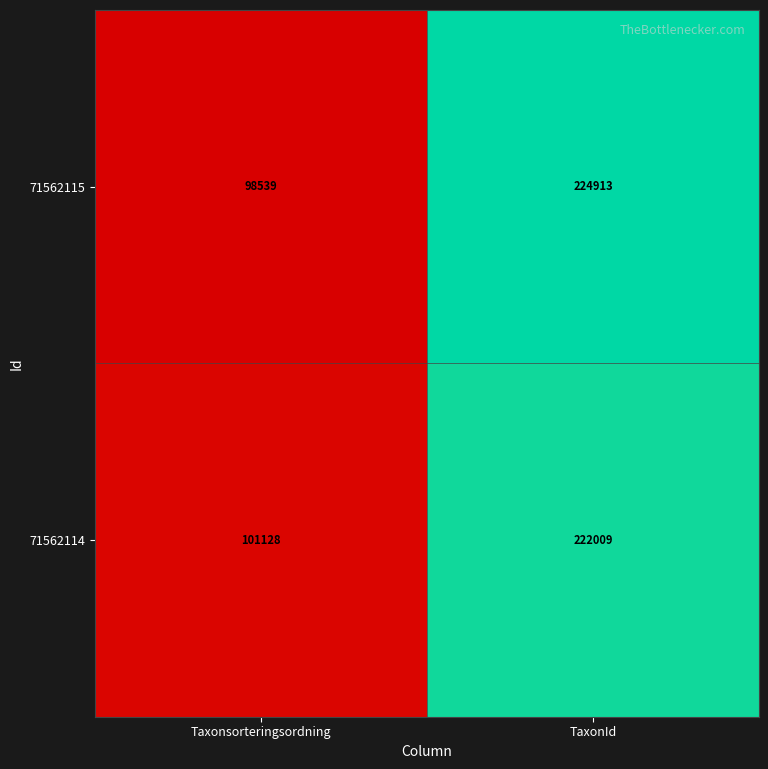

How many data points does each series have?

2